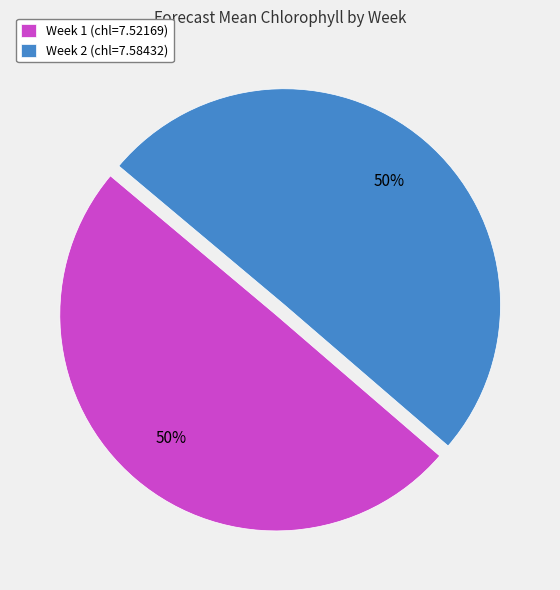

True or false: Week 1 accounts for 59% of the total.

False